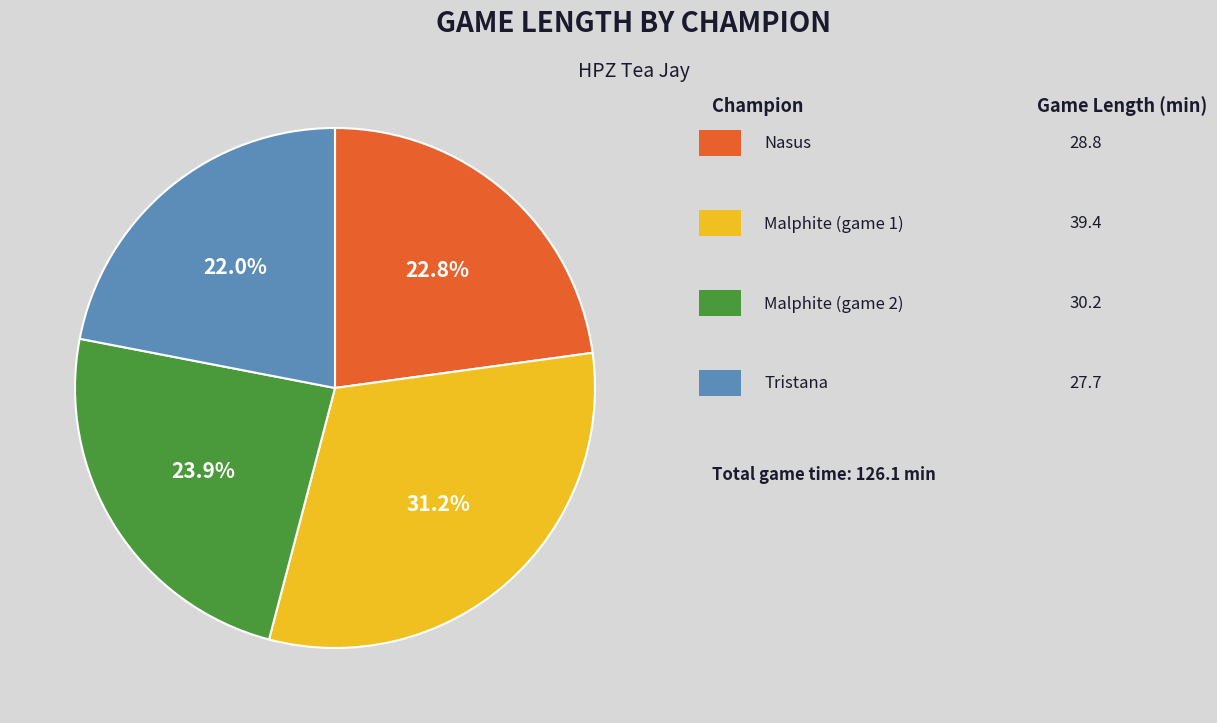

How many slices are in this pie chart?

4